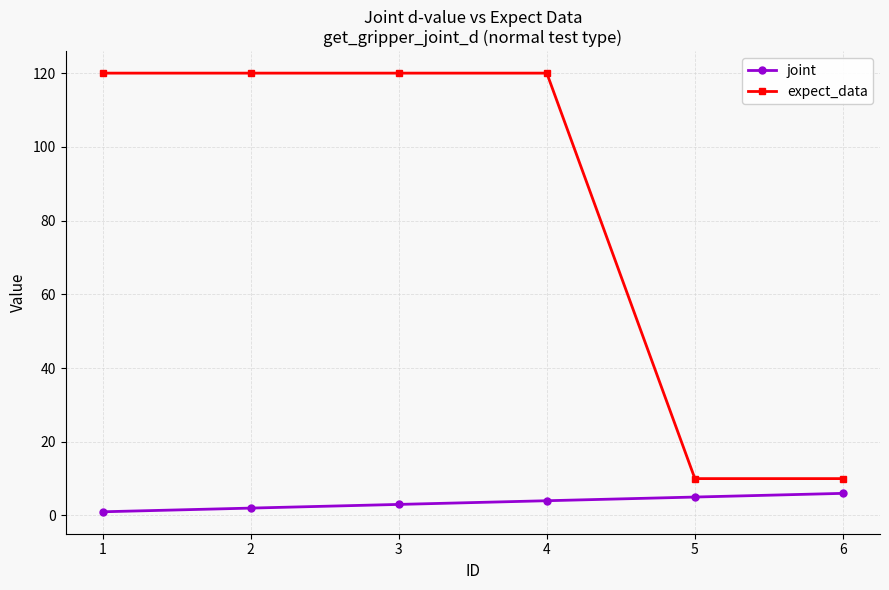

The expect_data series shows 120 at 3. True or false?

True